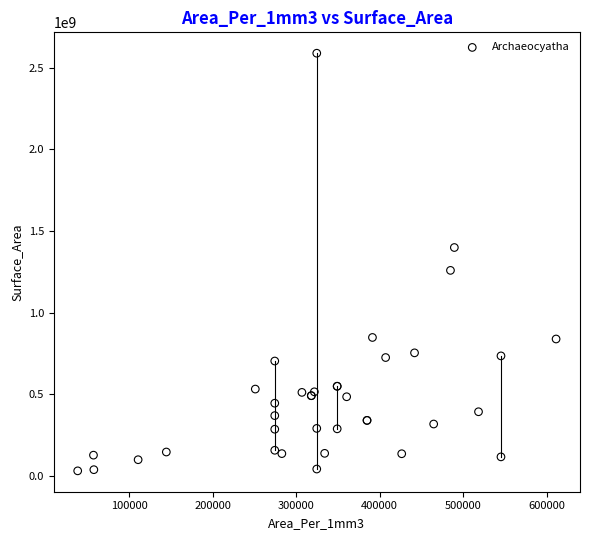

What Y value in the scatter plot is closest to 1310421570?

1259327277.3